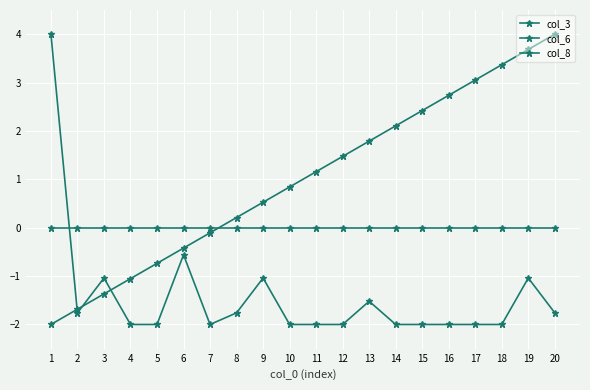

What is the highest value of the col_3 series?

4.0